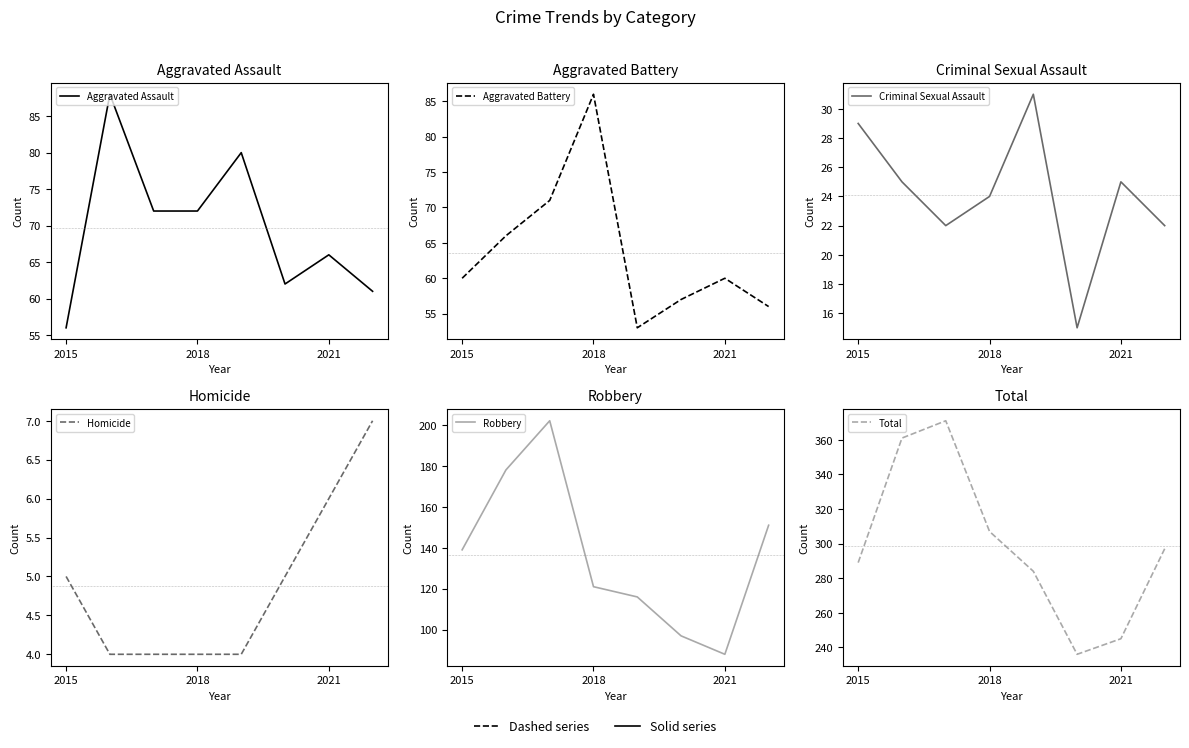

Is the value of Robbery at 7 greater than the value of Homicide at 3?

Yes